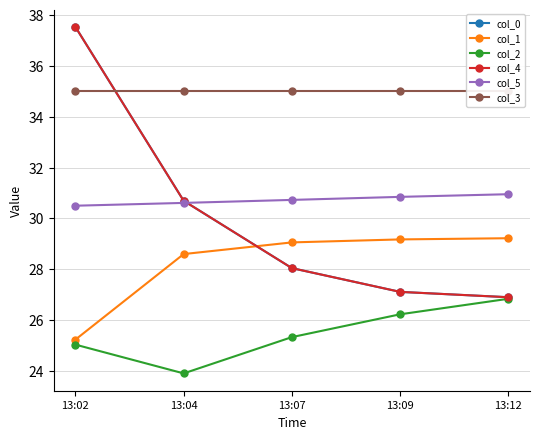

Which series has the largest total across all categories?

col_3